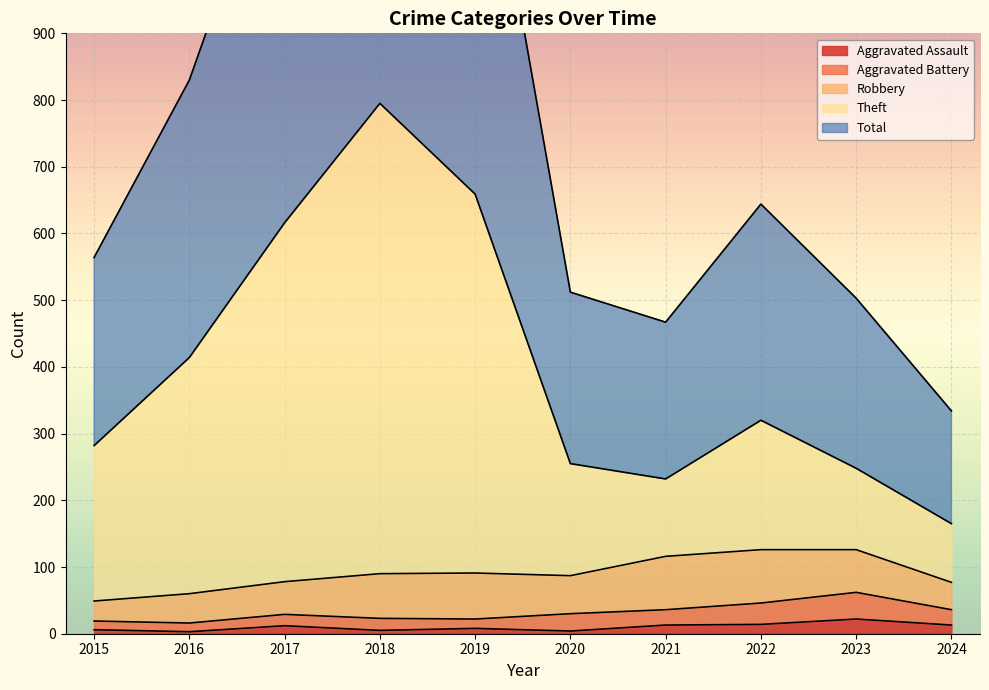

What is the maximum value shown in the chart?

1592